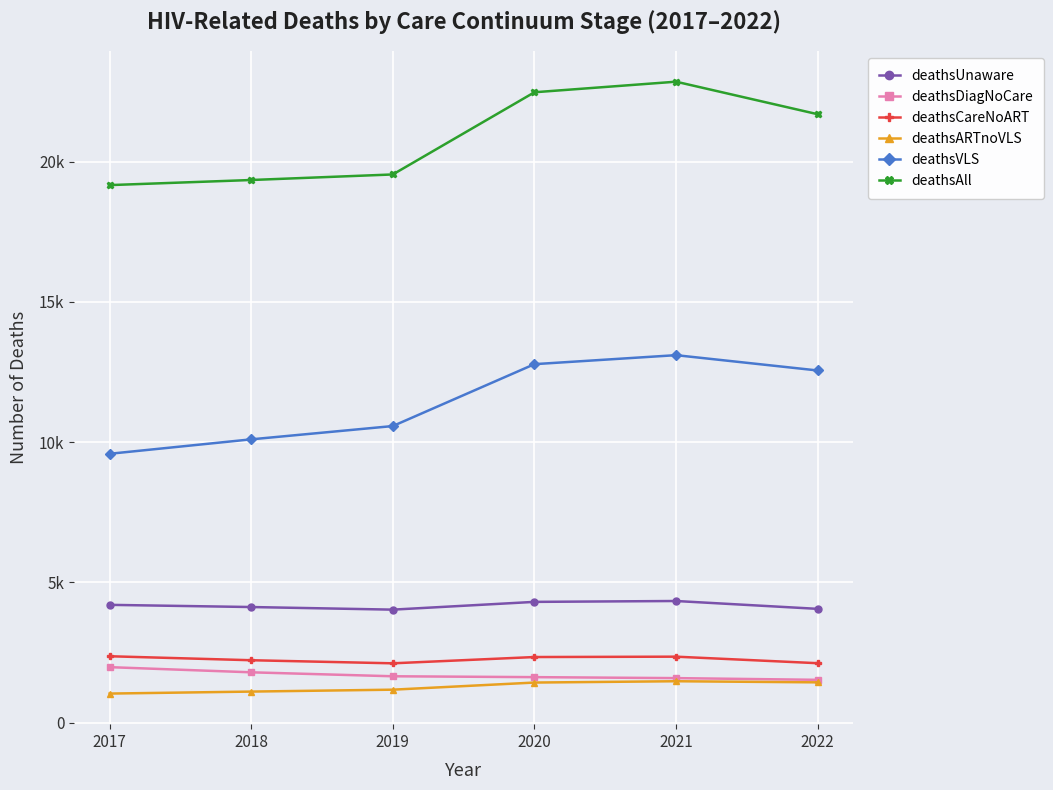

True or false: deathsUnaware and deathsCareNoART intersect in this chart.

False